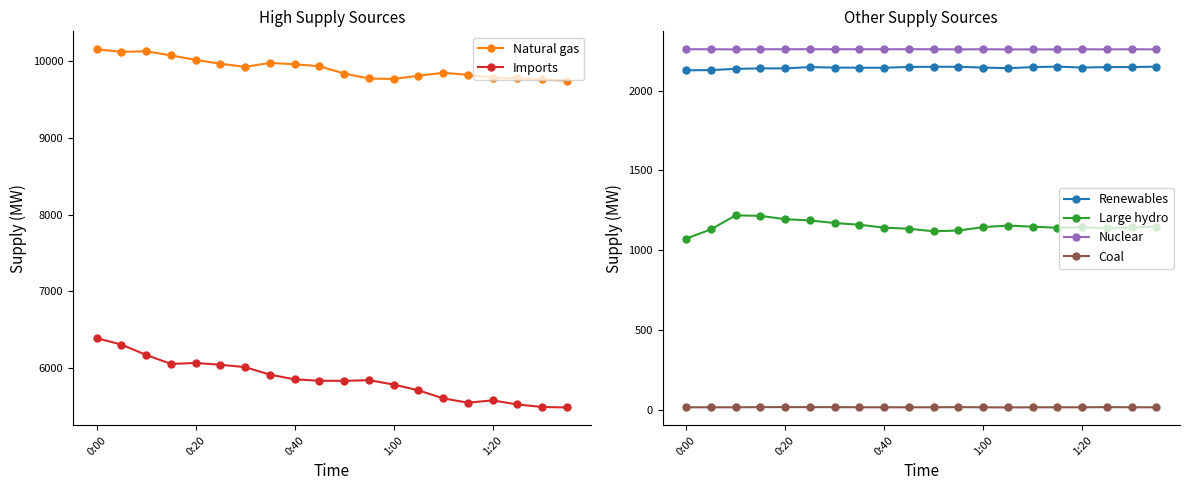

True or false: Nuclear and Coal intersect in this chart.

False